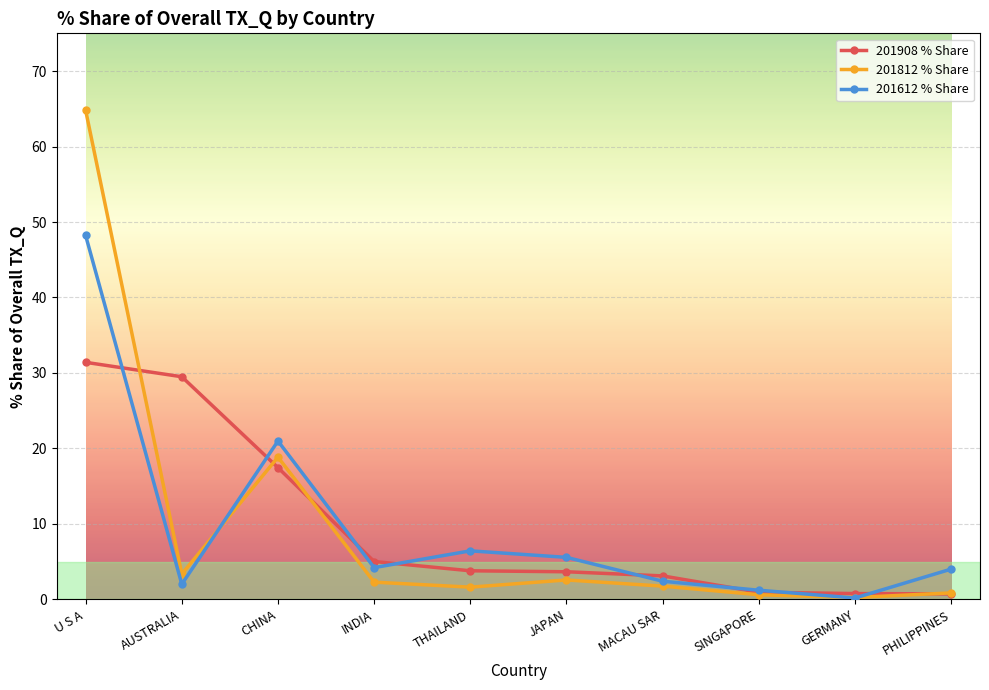

Rank the series by their maximum value, from highest to lowest.

201812 % Share, 201612 % Share, 201908 % Share